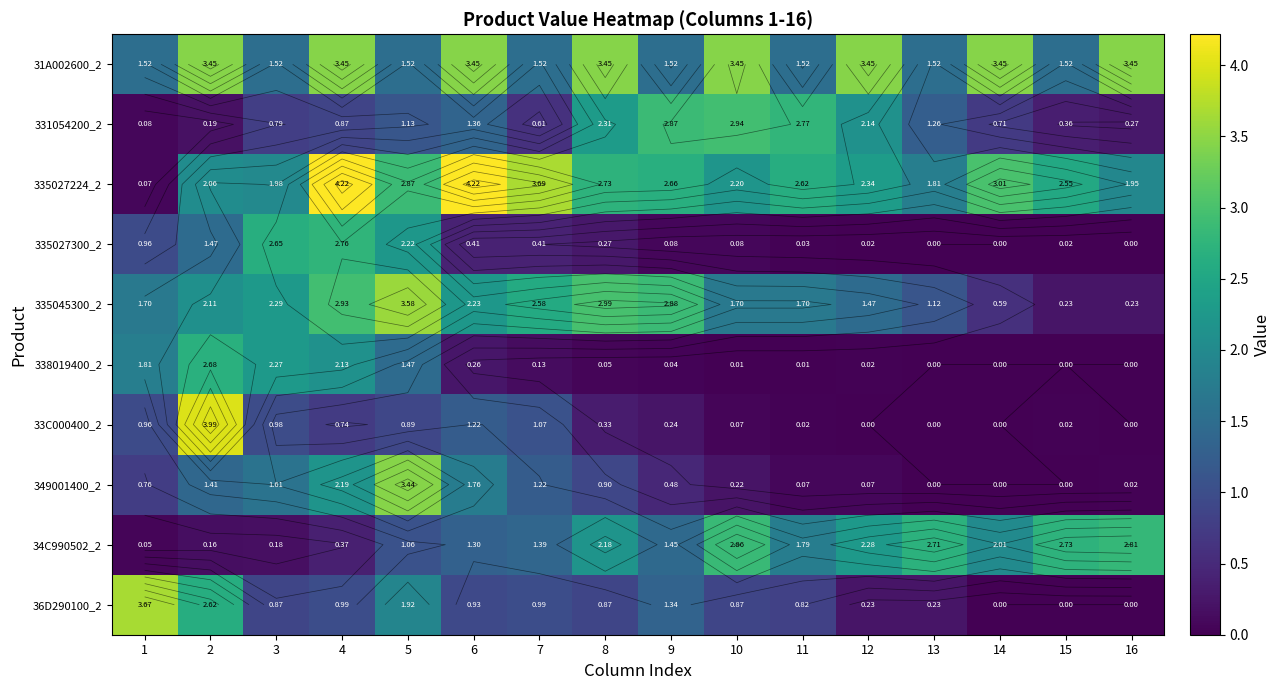

Which series has the largest total across all categories?

335027224_2